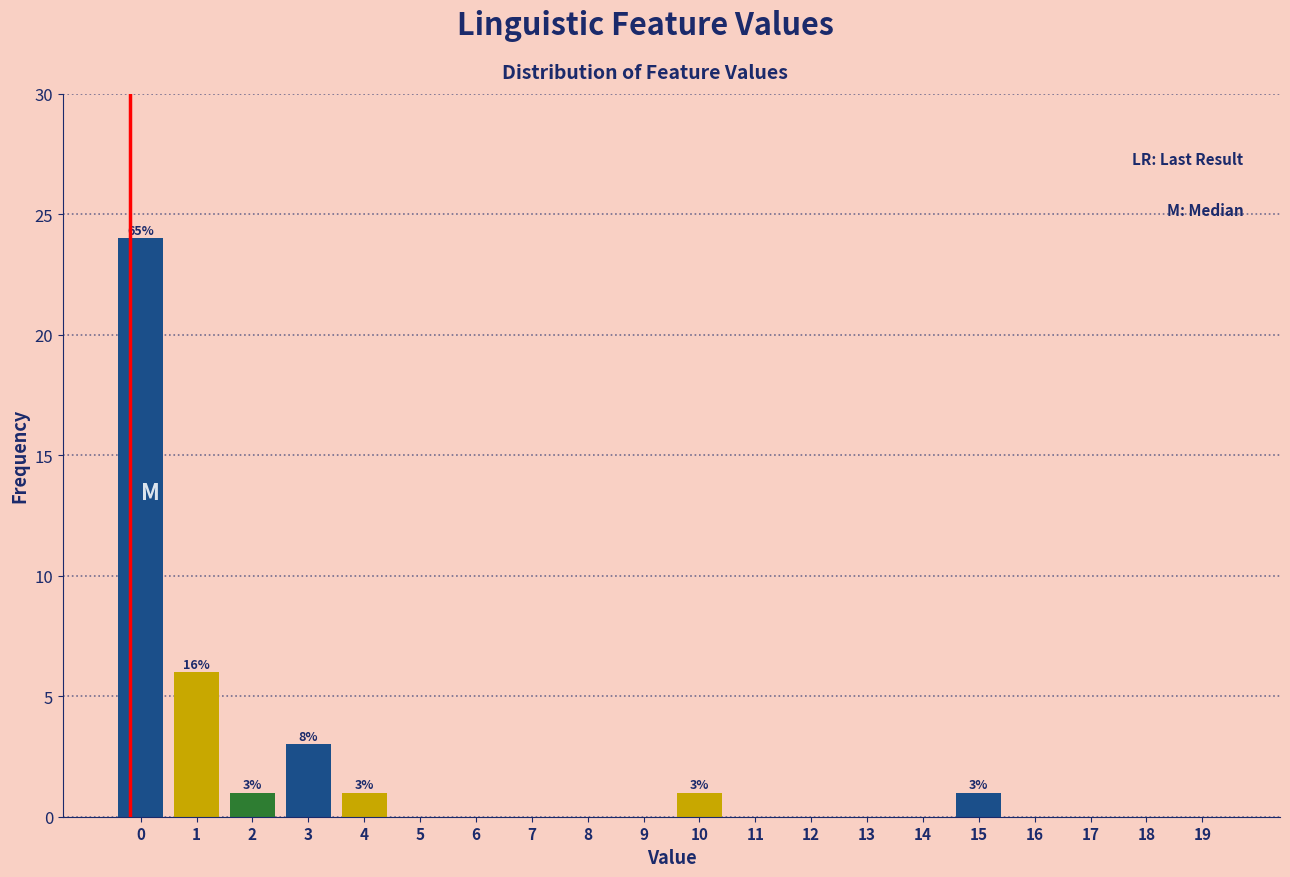

Reading left to right, extract all data points from this chart.

0=24	1=6	2=1	3=3	4=1	5=0	6=0	7=0	8=0	9=0	10=1	11=0	12=0	13=0	14=0	15=1	16=0	17=0	18=0	19=0